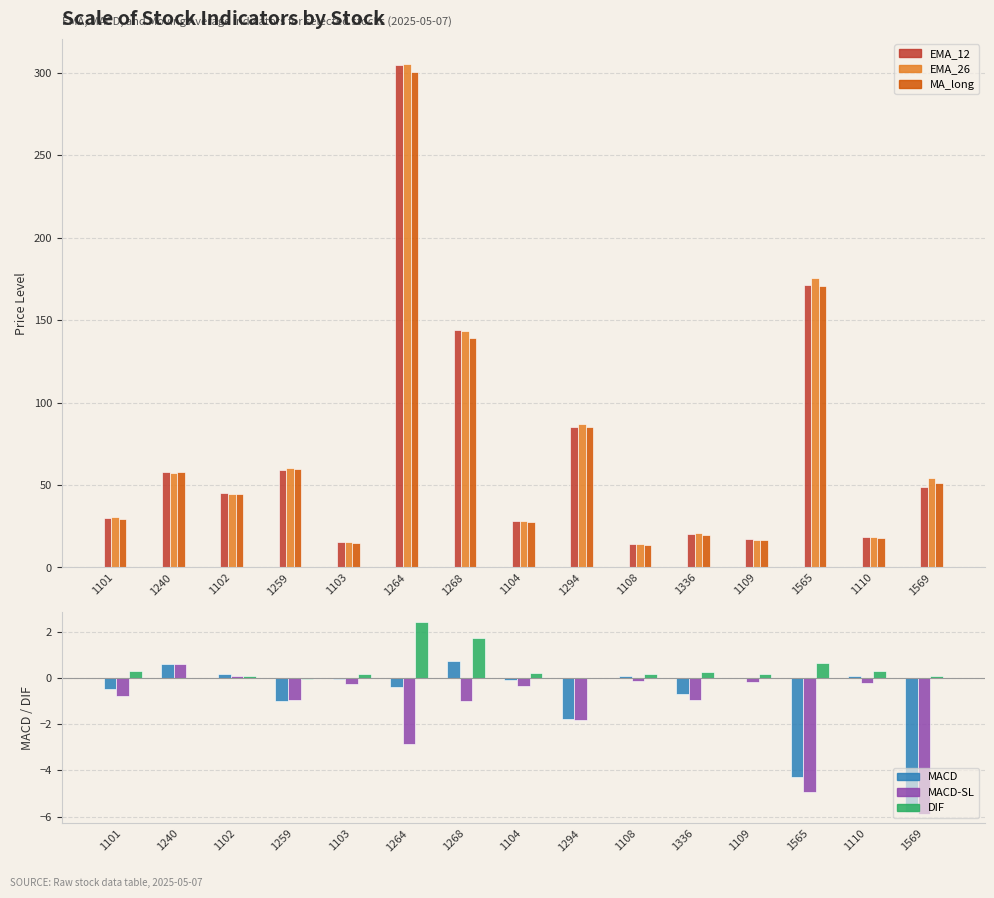

What is the difference between the maximum and minimum values in the MACD series?

6.5